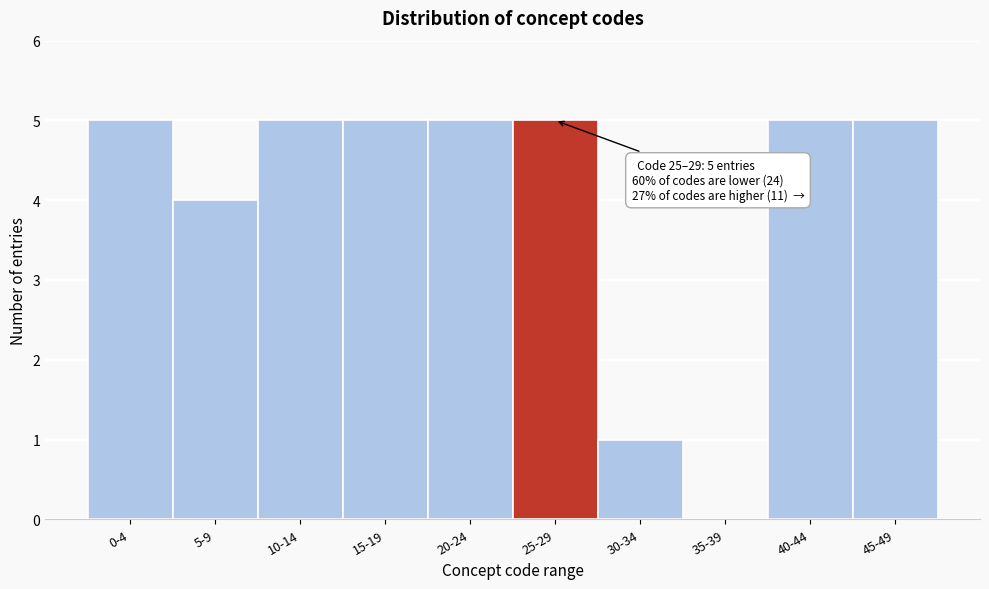

Reading left to right, list all the values displayed in this chart.

0-4=5	5-9=4	10-14=5	15-19=5	20-24=5	25-29=5	30-34=1	35-39=0	40-44=5	45-49=5